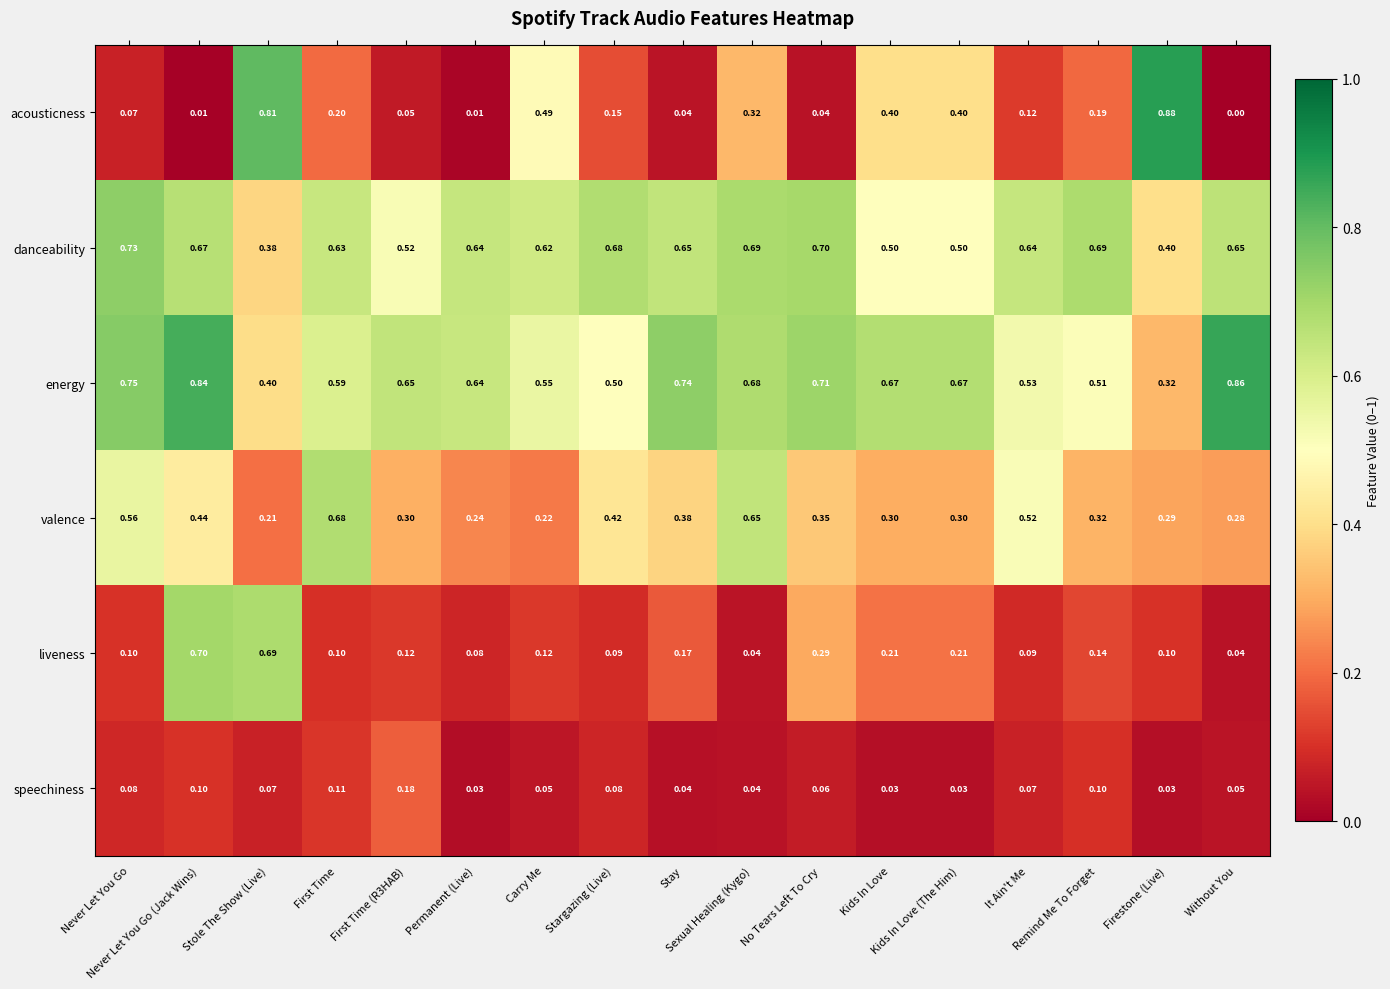

Which series has the largest total across all categories?

energy